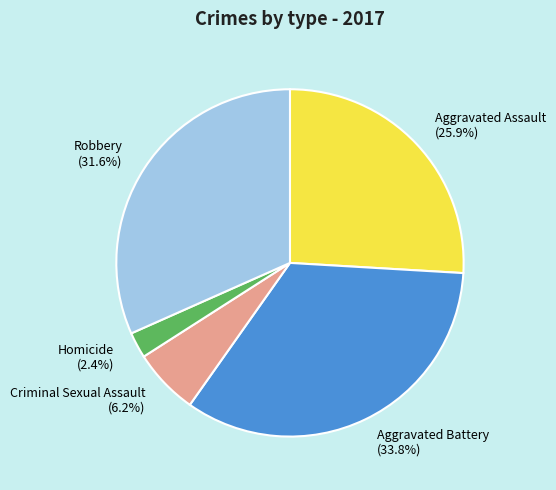

Between Criminal Sexual Assault and Aggravated Assault, which is larger?

Aggravated Assault